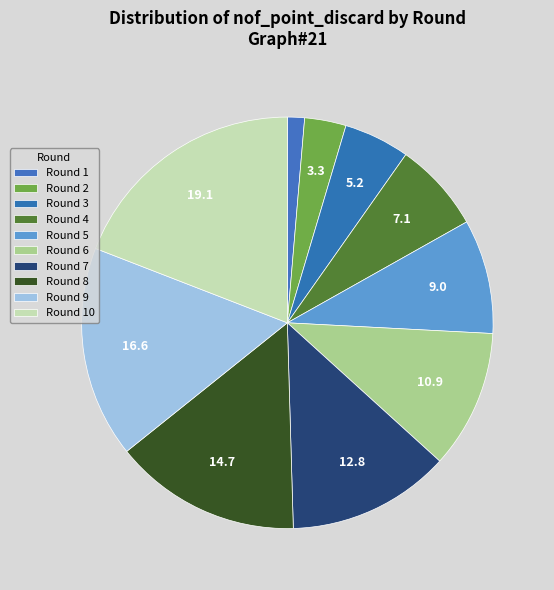

Rank the categories by value from lowest to highest.

Round 1, Round 2, Round 3, Round 4, Round 5, Round 6, Round 7, Round 8, Round 9, Round 10